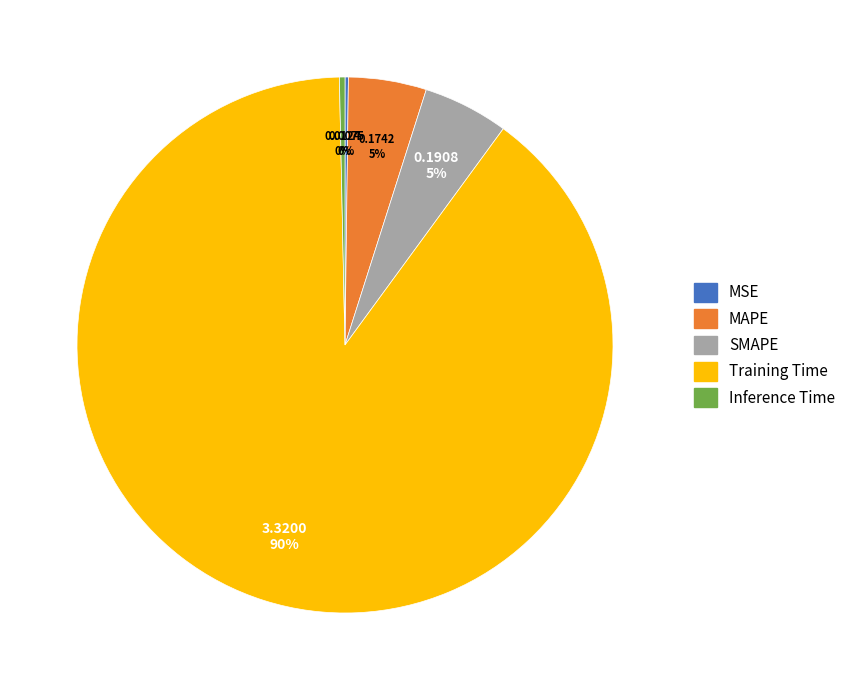

To the nearest percent, what is the average slice percentage?

20%